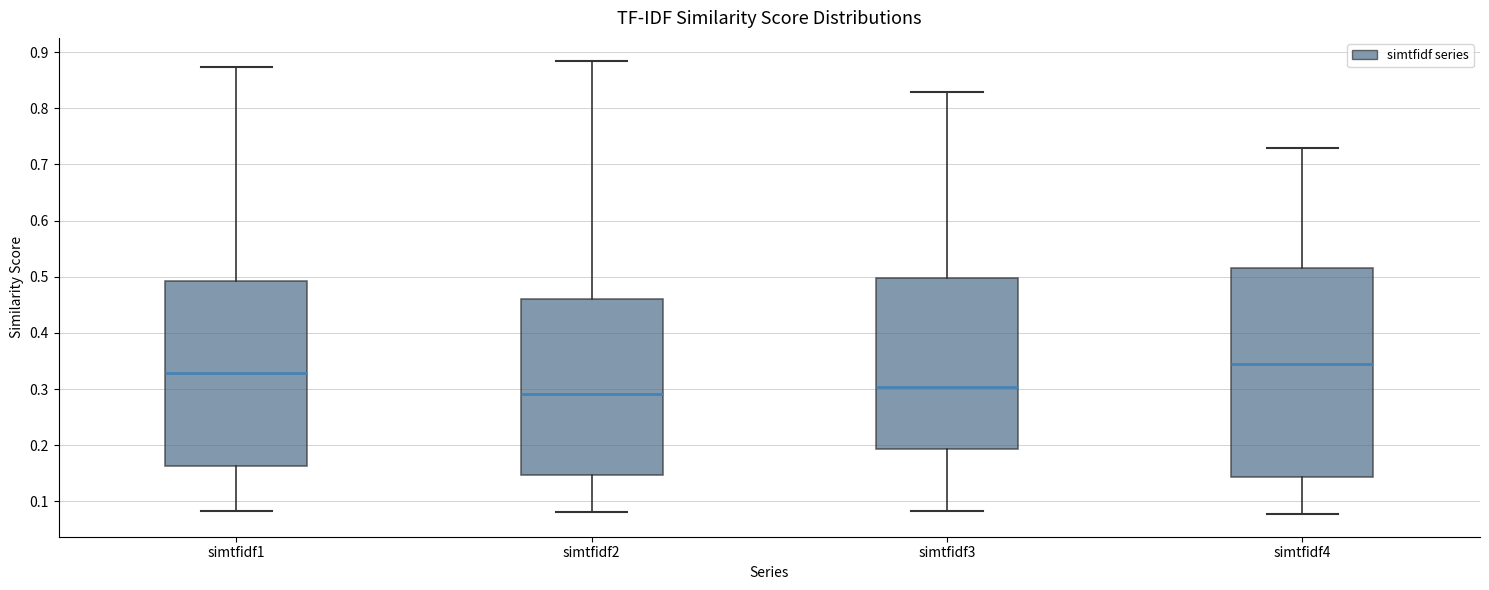

Which box's median line is the highest?

simtfidf4